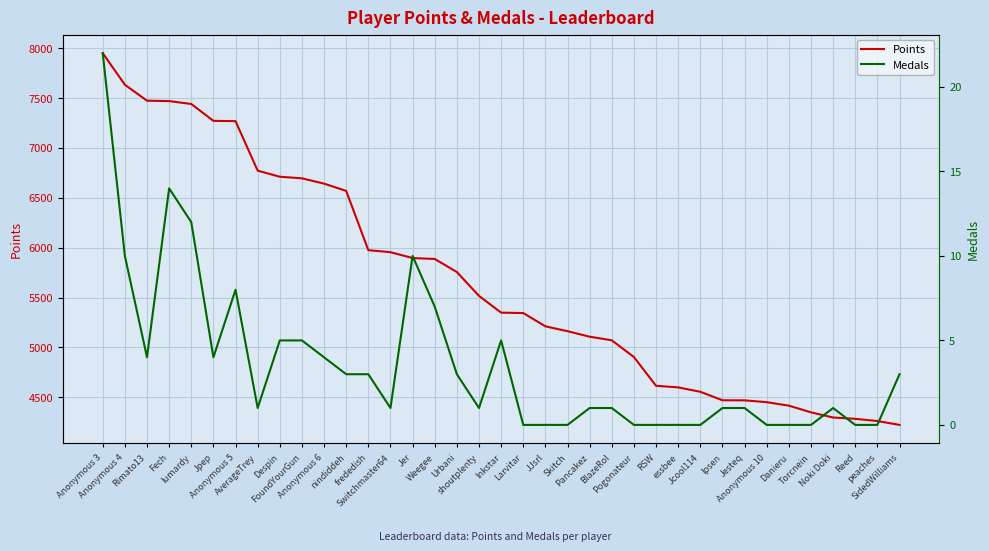

At which label does Points first exceed 5349?

Anonymous 3